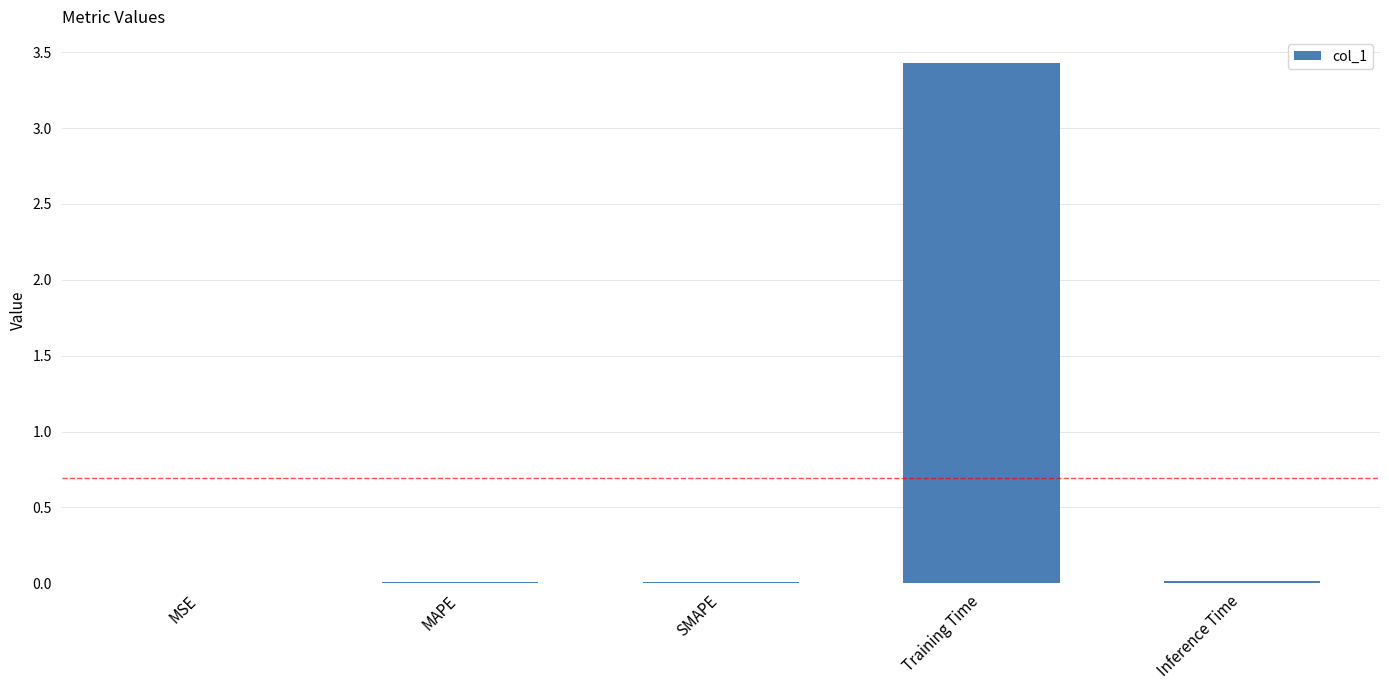

Is it true that the value at MAPE is 0.0?

True